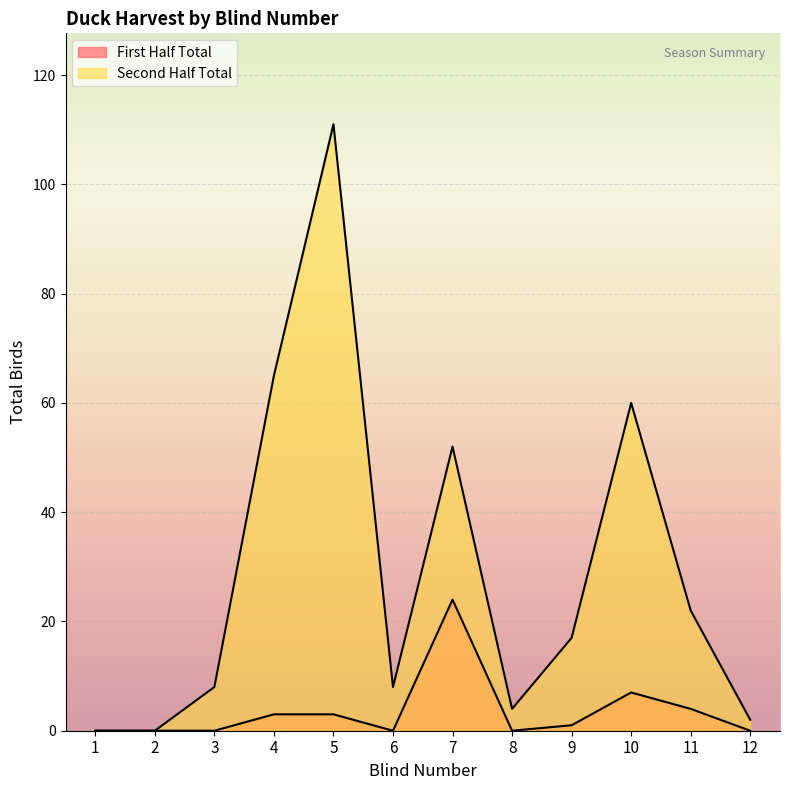

True or false: First Half Total and Second Half Total intersect in this chart.

False